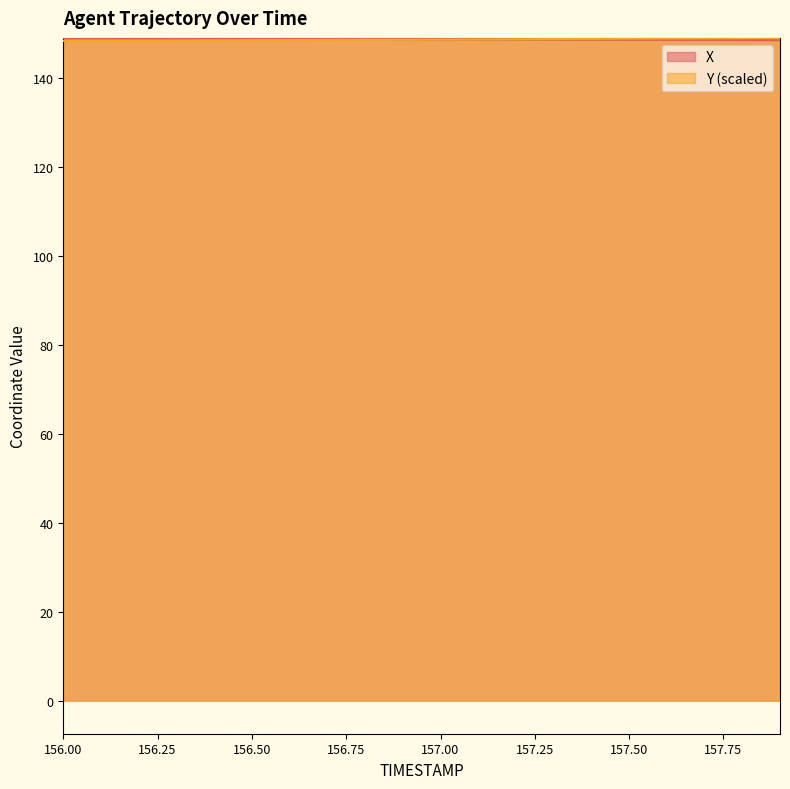

Which series ends up on top after the final intersection of Y and X?

Y